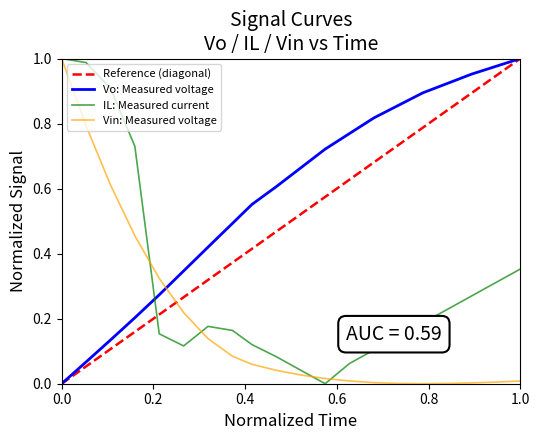

What is the difference between the maximum and minimum values in the time series?

1.0